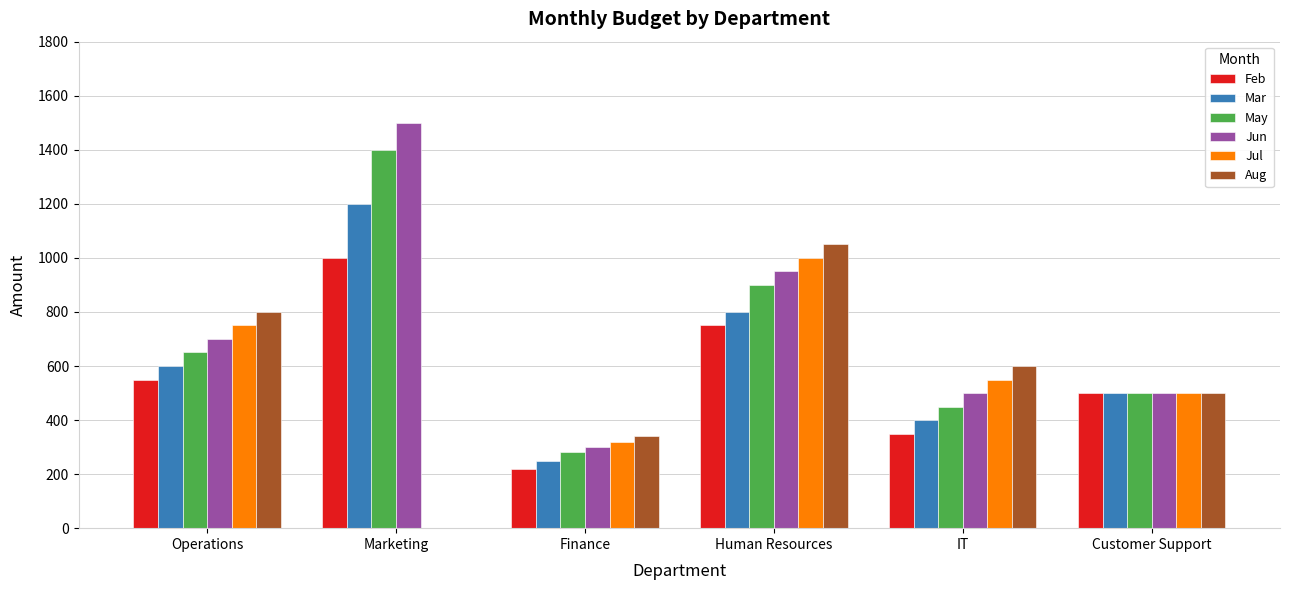

What is the average value of the Aug series?

548